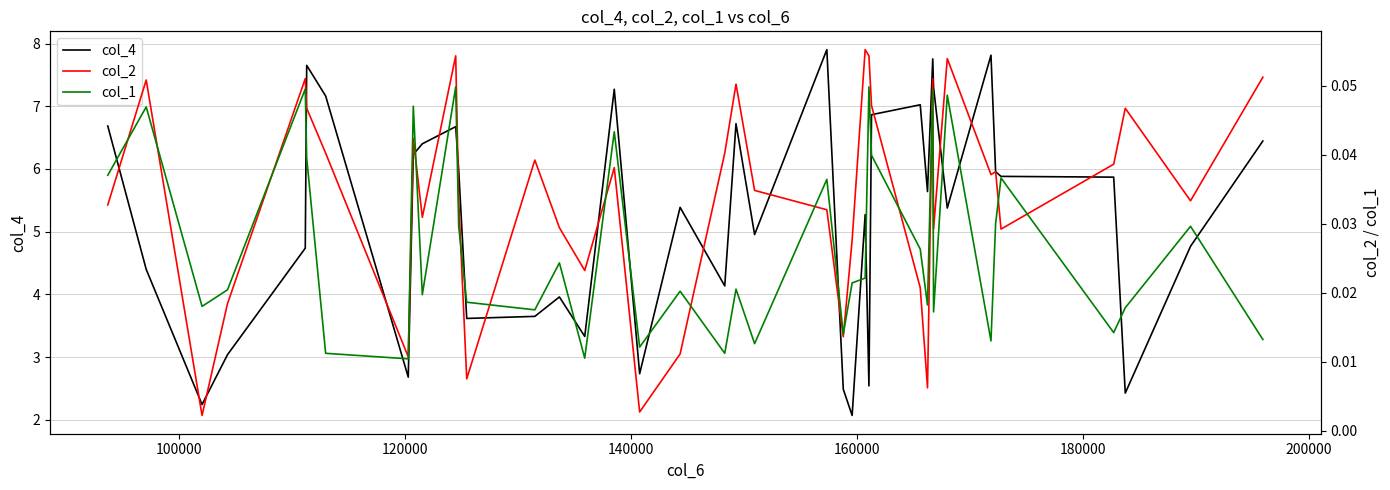

What is the lowest value of the col_4 series?

2.1